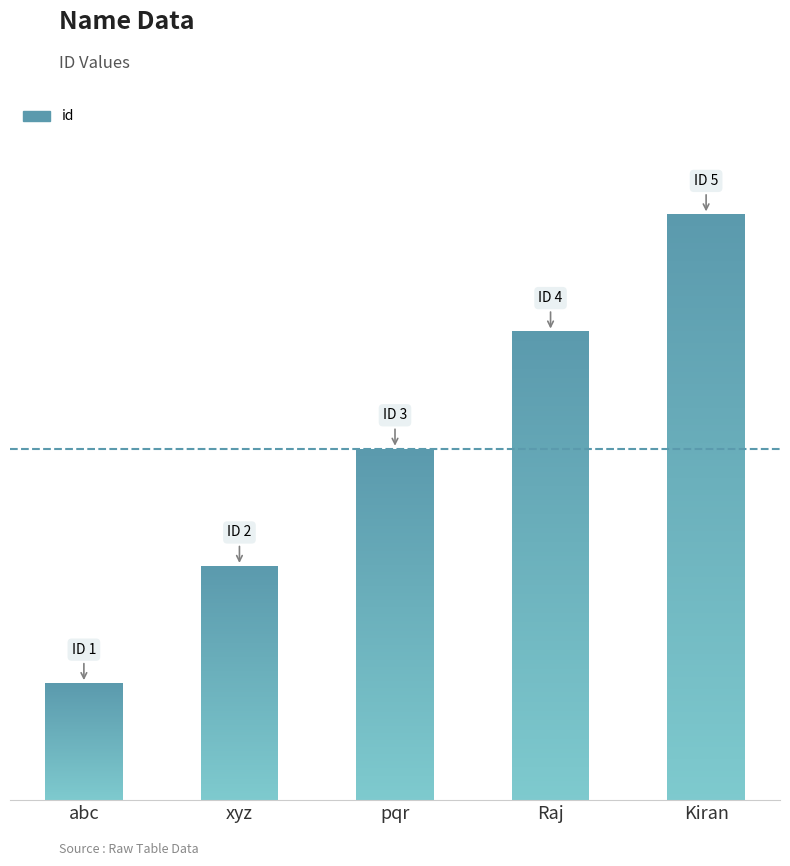

Reading left to right, what are all the values shown in this chart?

1	2	3	4	5